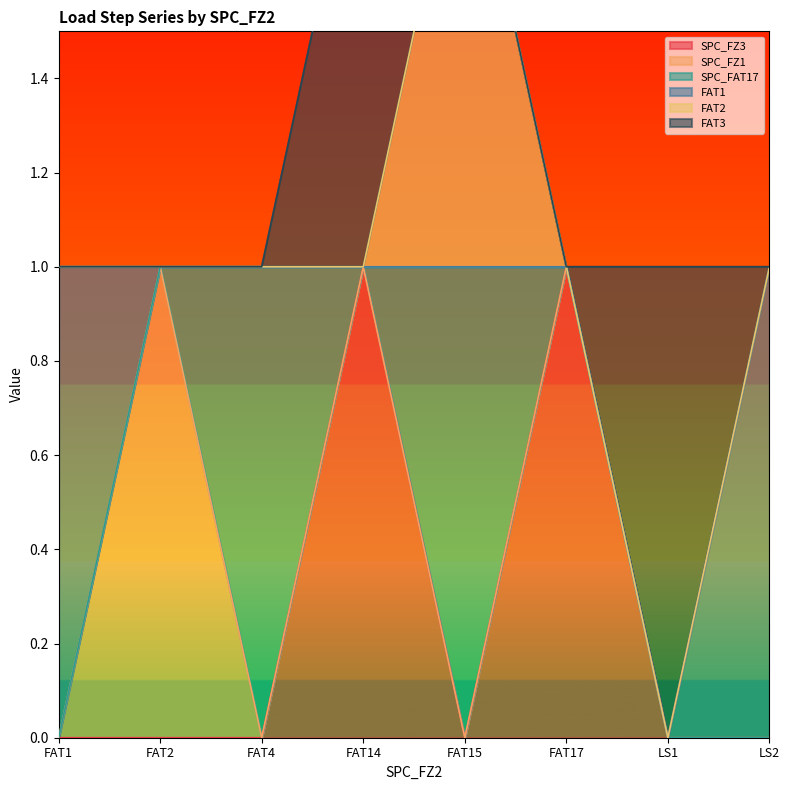

Which category has the lowest value in the SPC_FZ3 series?

FAT1